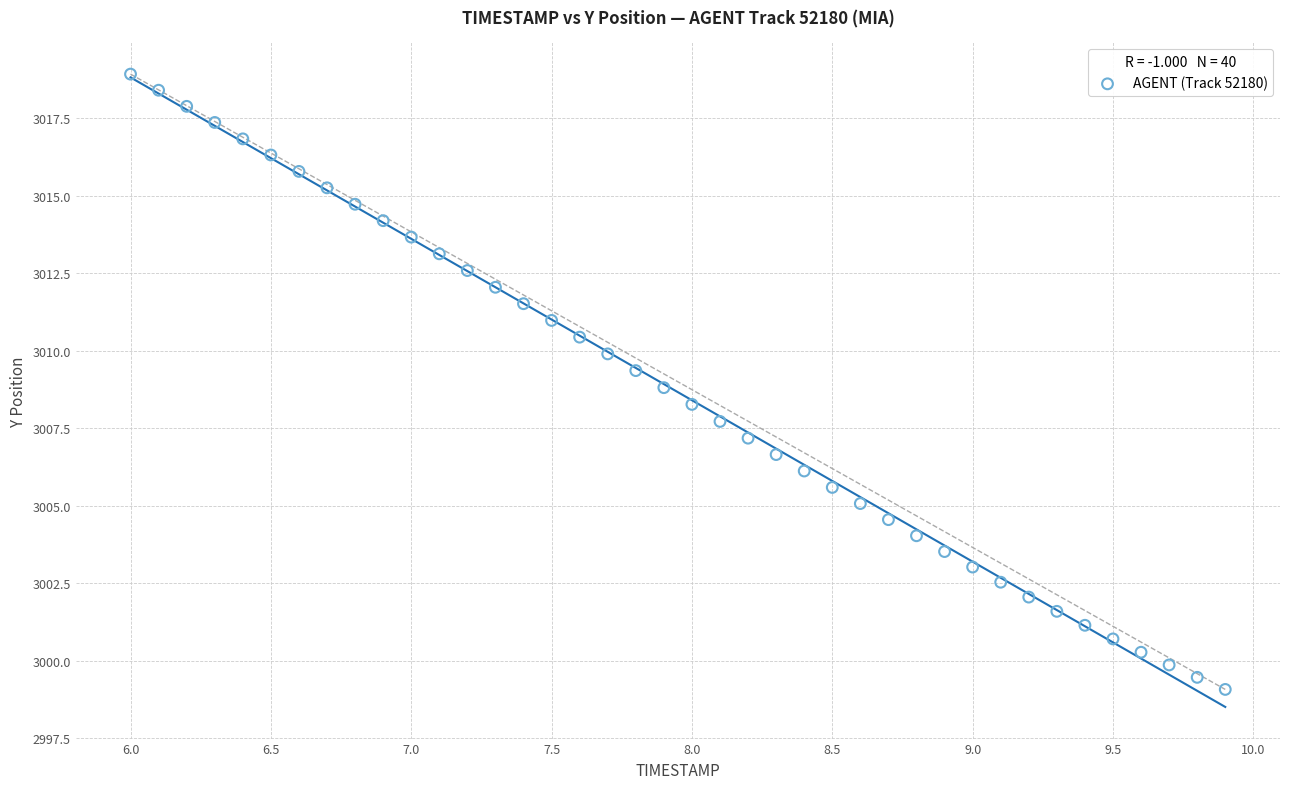

What is the range of Y values (max minus min)?

19.9